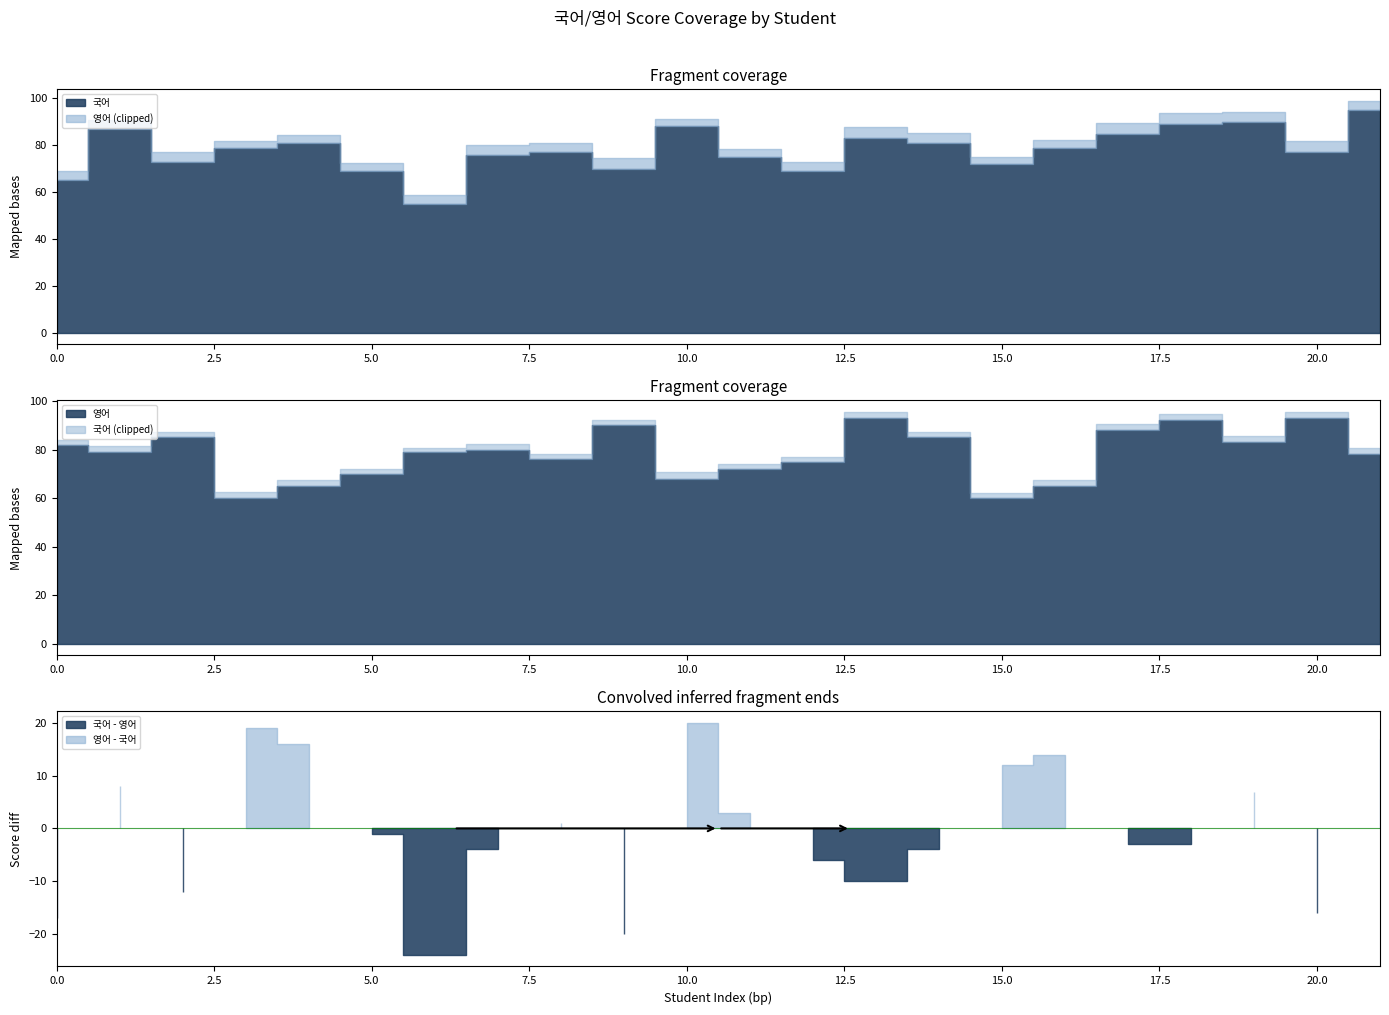

Which series has the largest total across all categories?

영어